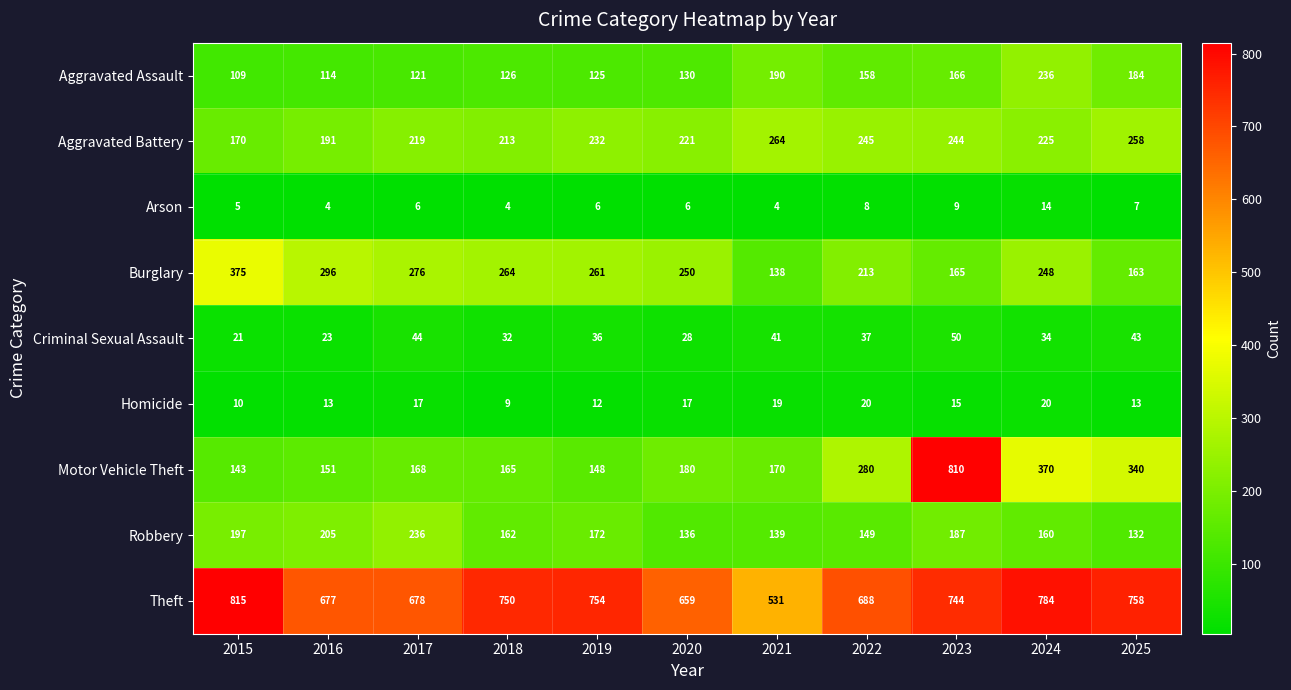

What is the spread (max minus min) of values at 2021?

527